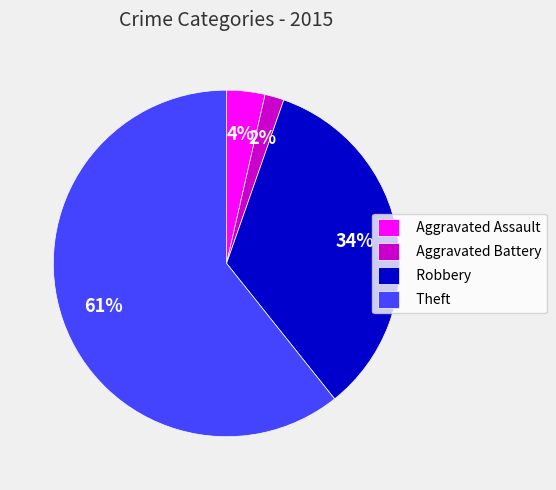

Is the sum of Robbery and Aggravated Assault greater than half?

No